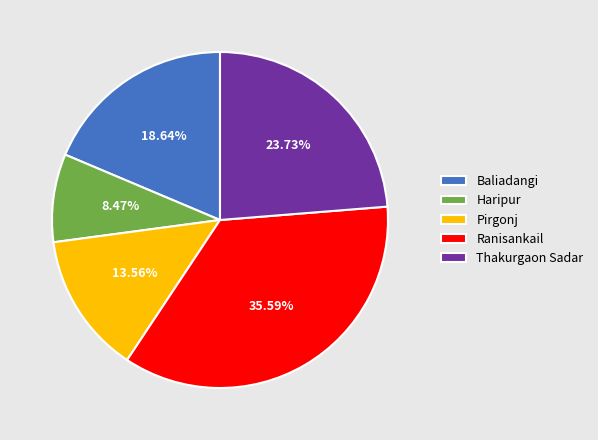

Is there a majority slice in this chart?

No